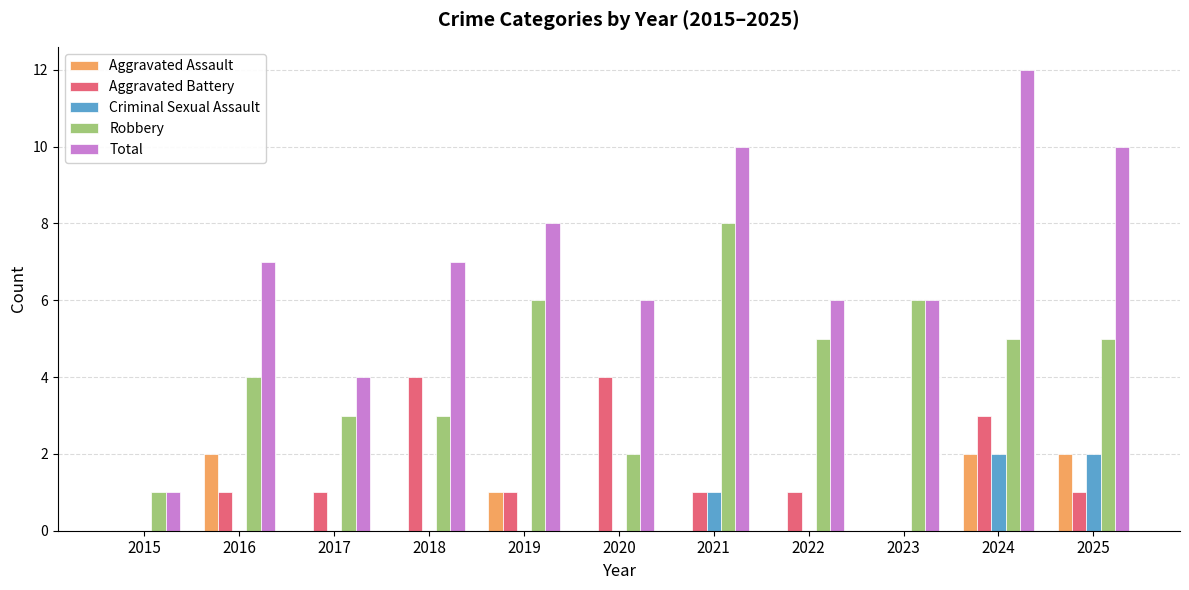

What is the total value across all series at 2018?

14